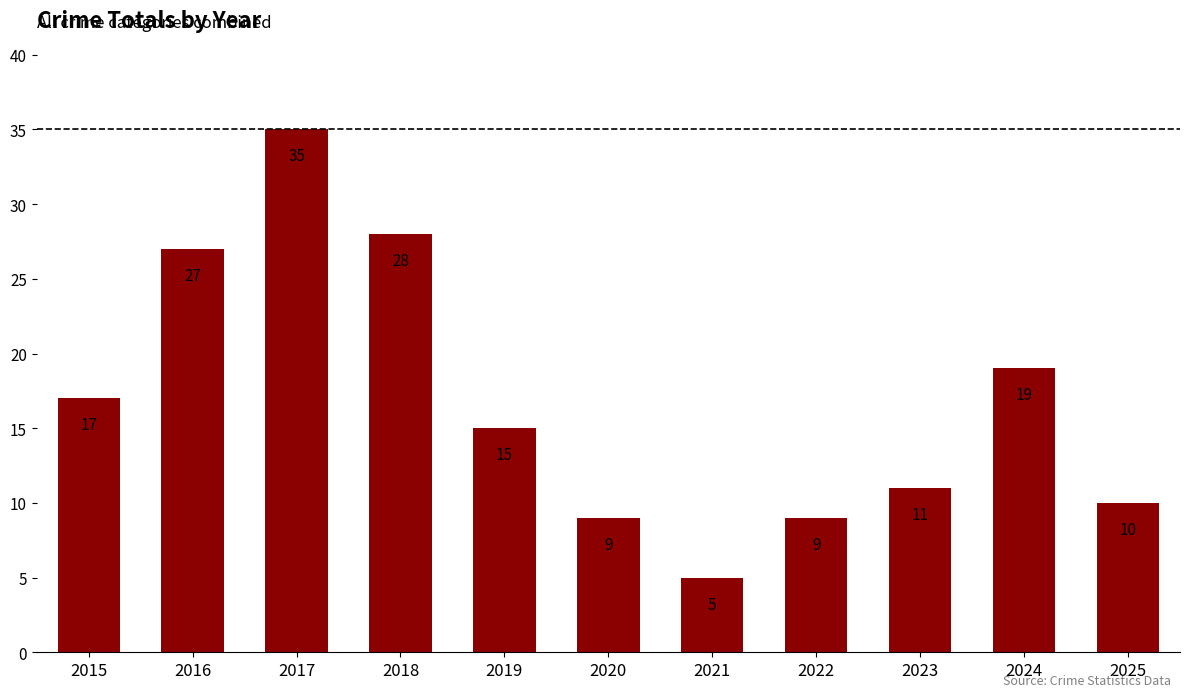

Reading left to right, list all the values displayed in this chart.

17	27	35	28	15	9	5	9	11	19	10